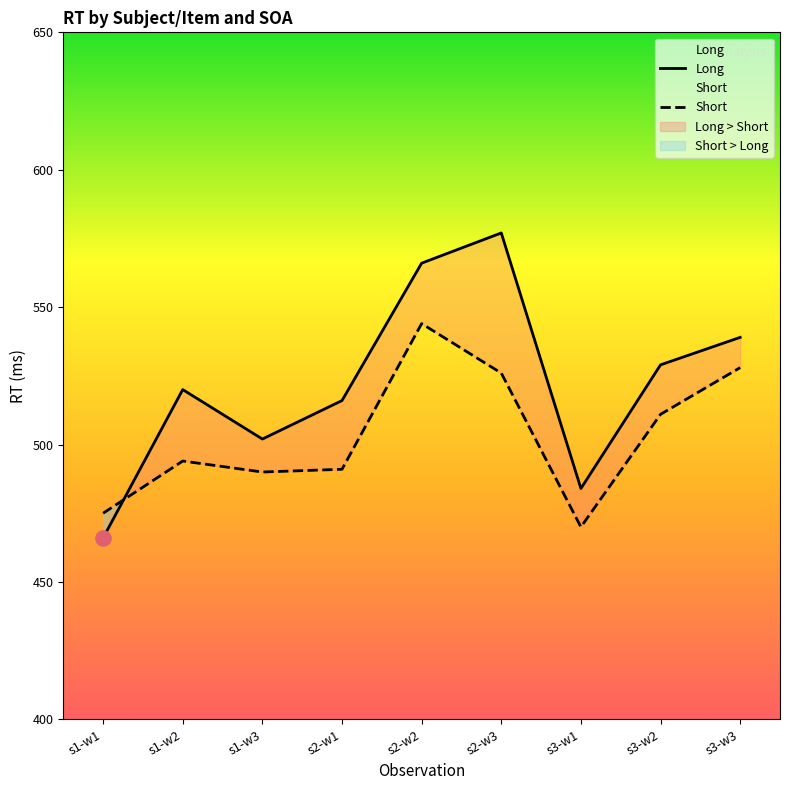

Which series reaches the maximum Y coordinate?

Long